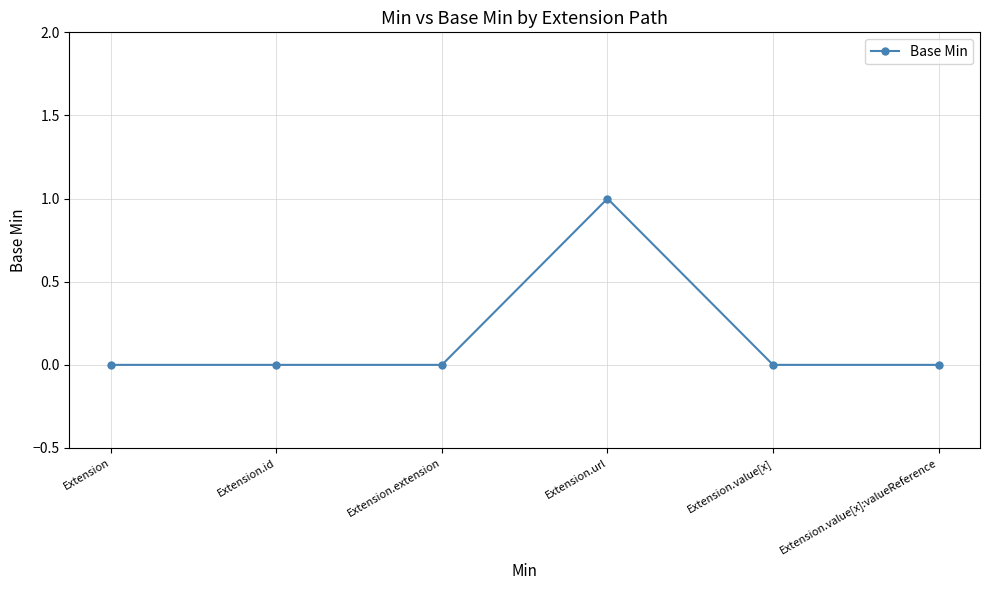

True or false: the data shows 0 at Extension.value[x]:valueReference.

True